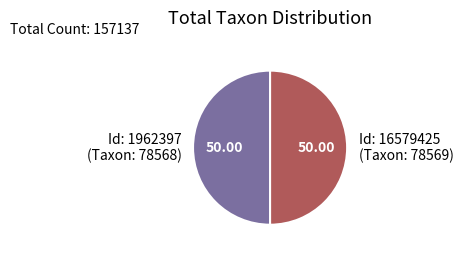

Approximately how many times larger is the value at Id: 1962397 (Taxon: 78568) compared to Id: 16579425 (Taxon: 78569)?

1.0